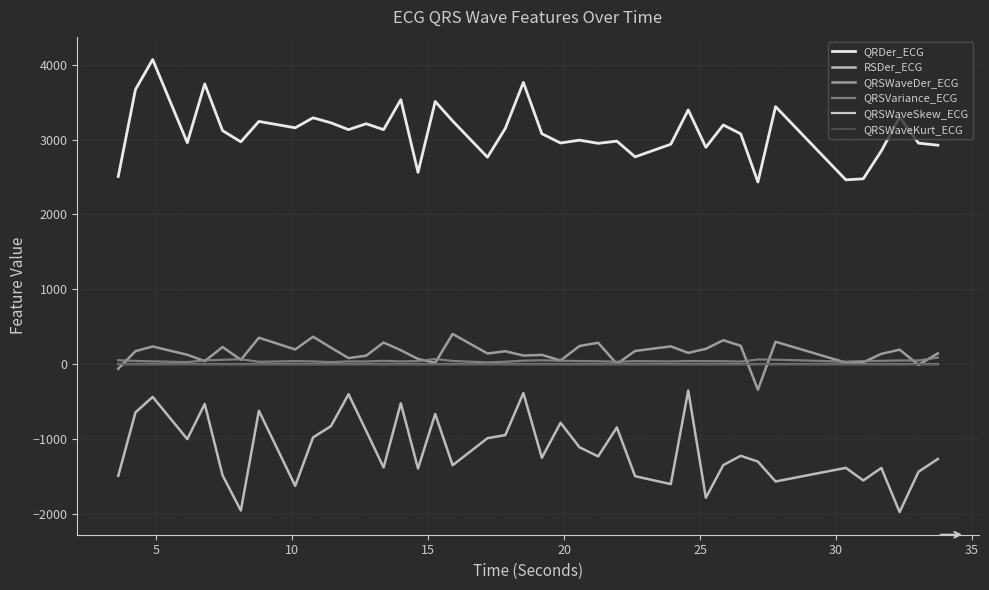

What is the average value of the QRDer_ECG series?

3101.0